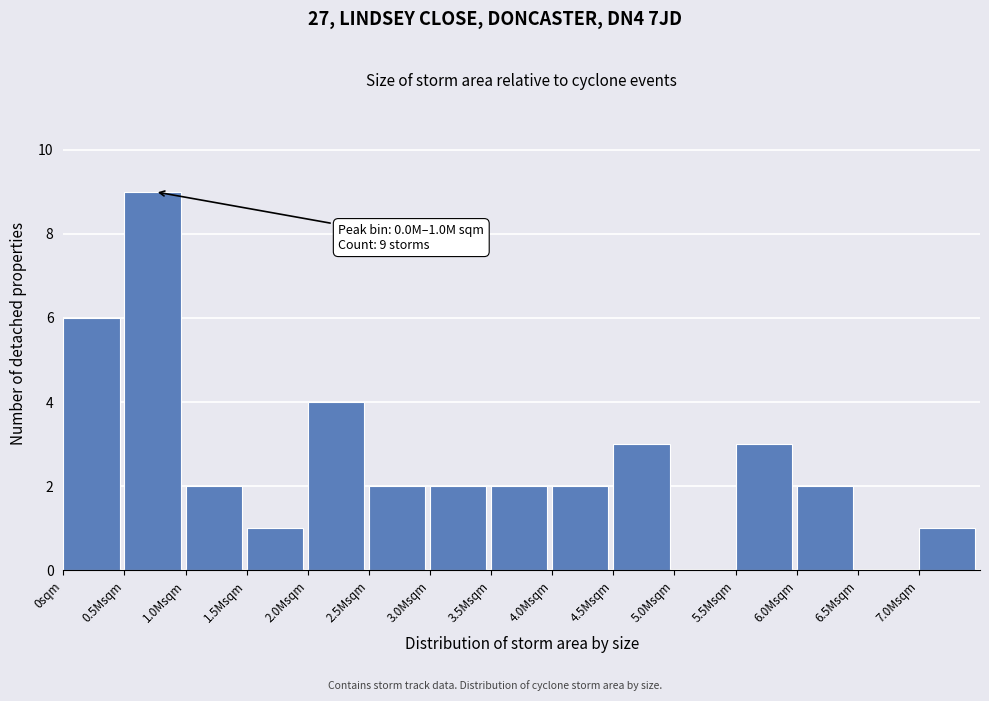

Reading left to right, what are all the values shown in this chart?

0sqm=6	0.5Msqm=9	1.0Msqm=2	1.5Msqm=1	2.0Msqm=4	2.5Msqm=2	3.0Msqm=2	3.5Msqm=2	4.0Msqm=2	4.5Msqm=3	5.0Msqm=0	5.5Msqm=3	6.0Msqm=2	6.5Msqm=0	7.0Msqm=1